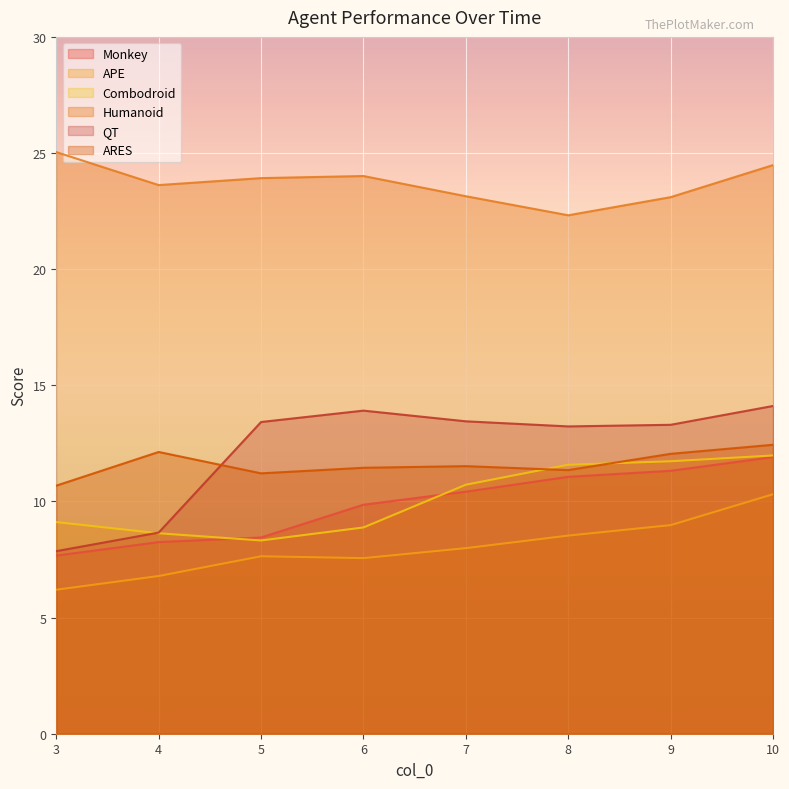

True or false: ARES has more than 1 points higher than both neighbors.

True